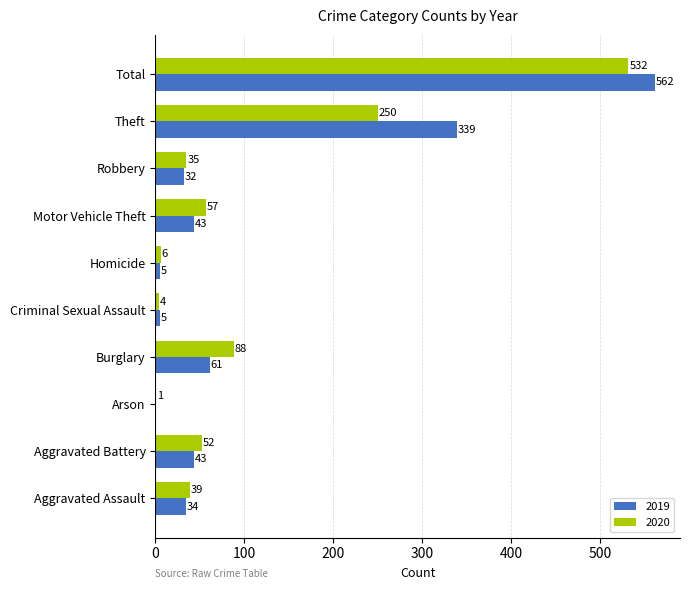

What value does the 2019 series have at Motor Vehicle Theft, to the nearest 10?

40